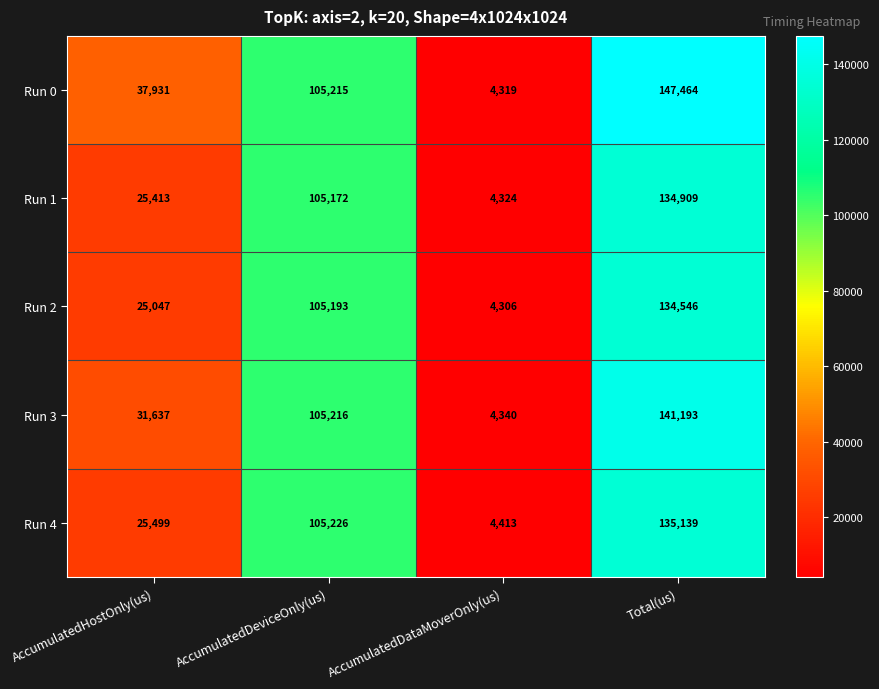

What is the difference between the maximum and minimum values in the Run 2 series?

130240